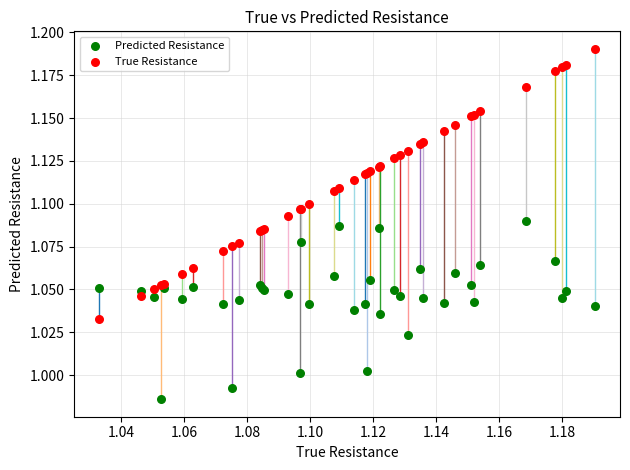

Which series has the largest Y range (max minus min)?

True Resistance